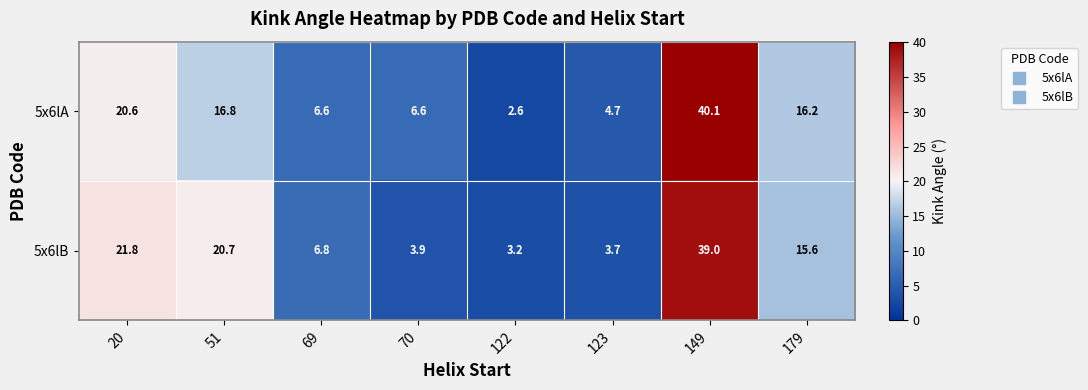

Which series has the largest range (max minus min)?

5x6lA